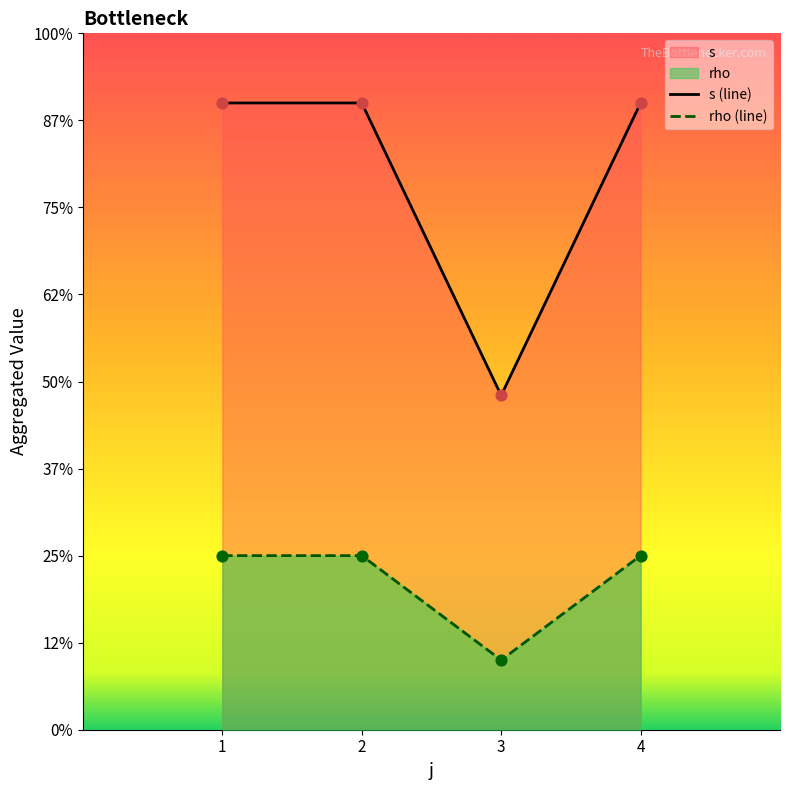

What is the total value across all series at 1?

23.0